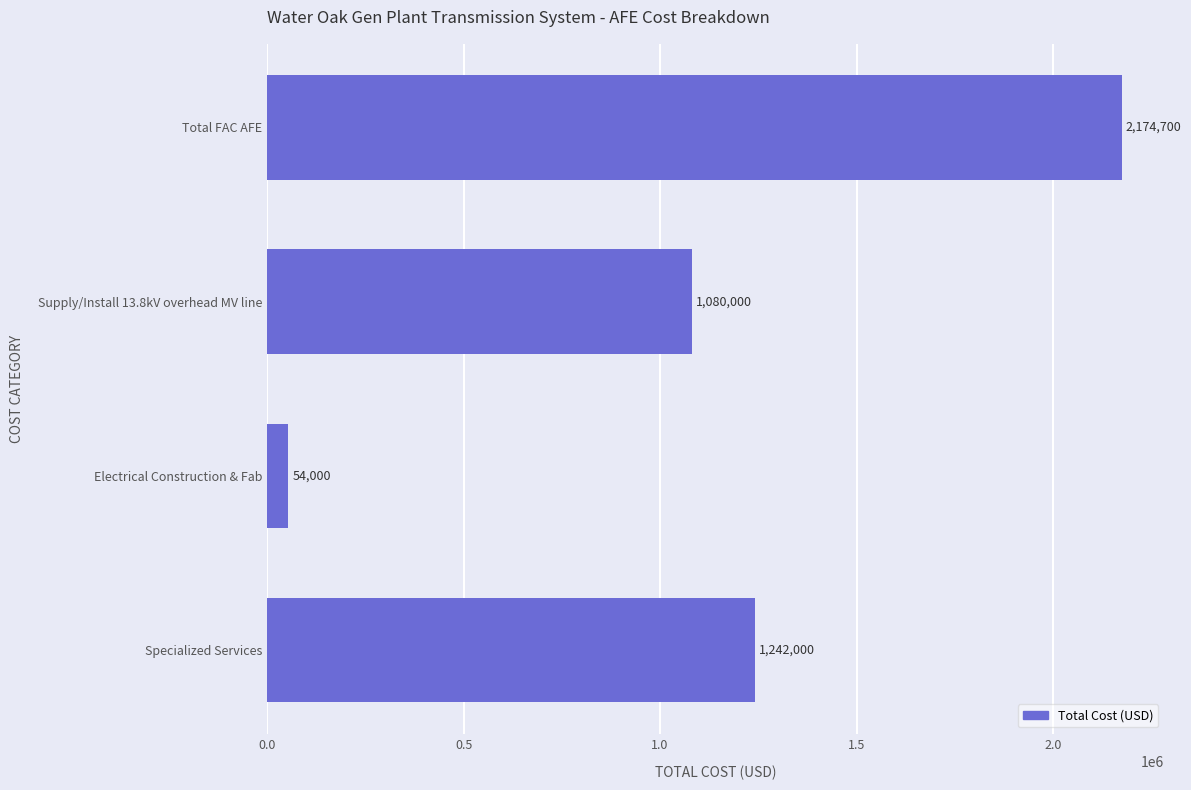

Rank the categories by value from highest to lowest.

Total FAC AFE, Specialized Services, Supply/Install 13.8kV overhead MV line, Electrical Construction & Fab